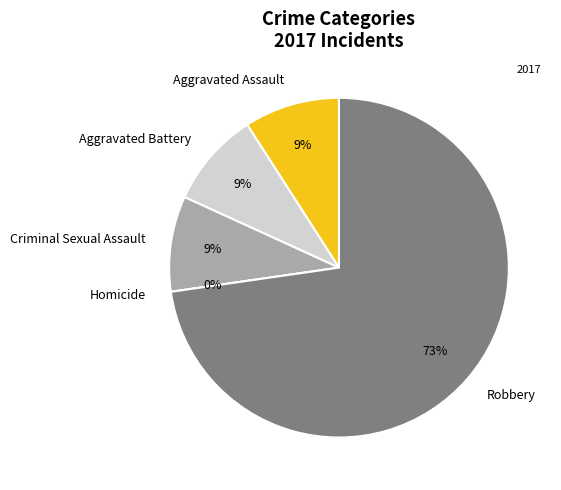

To the nearest percent, what is the difference between the Robbery and Criminal Sexual Assault slice percentages?

64%